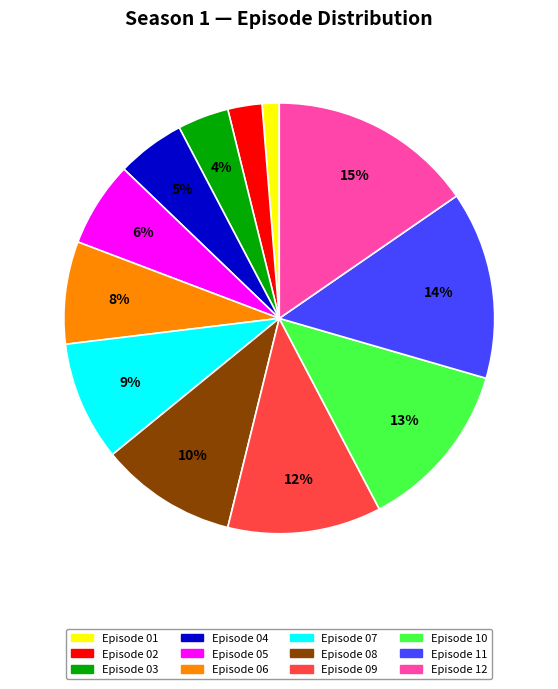

The Episode 01 slice represents 1% of the pie. True or false?

True